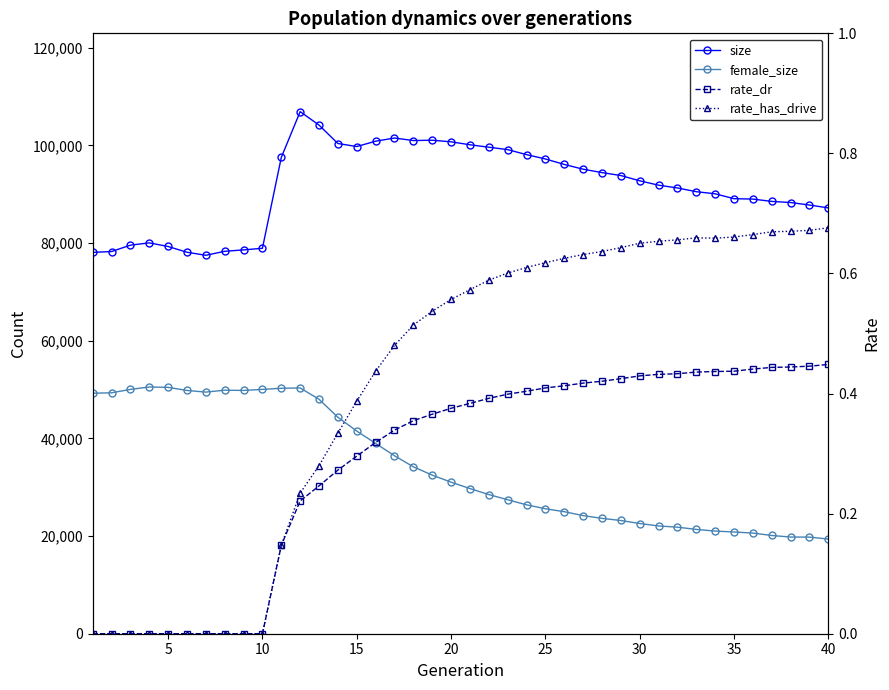

True or false: female_size and size intersect in this chart.

False